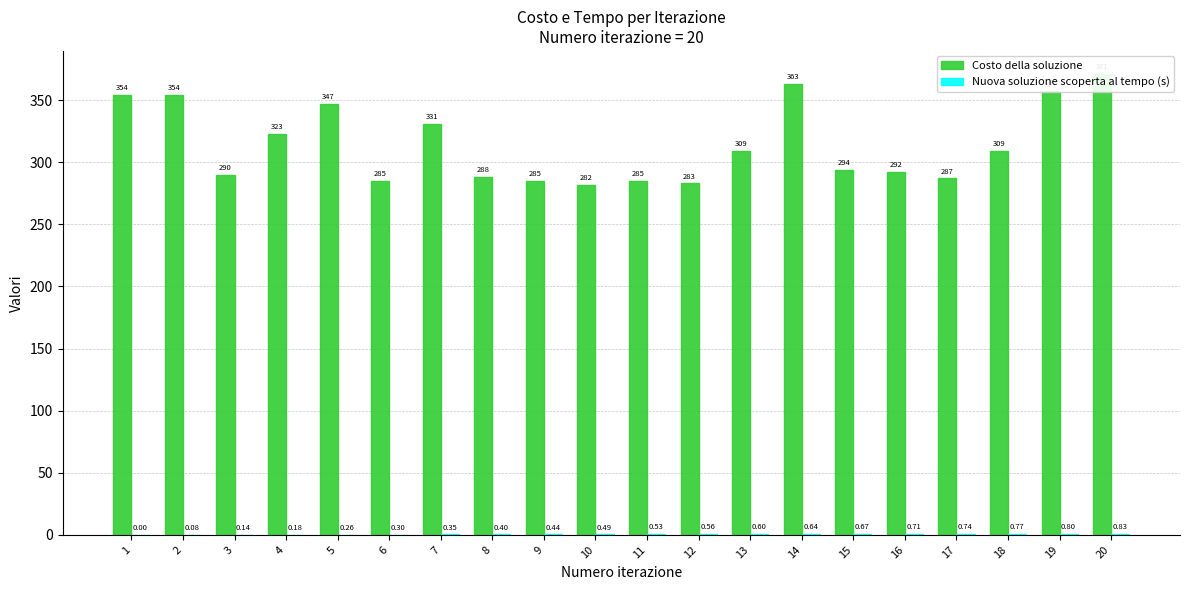

How many groups of bars are there?

20